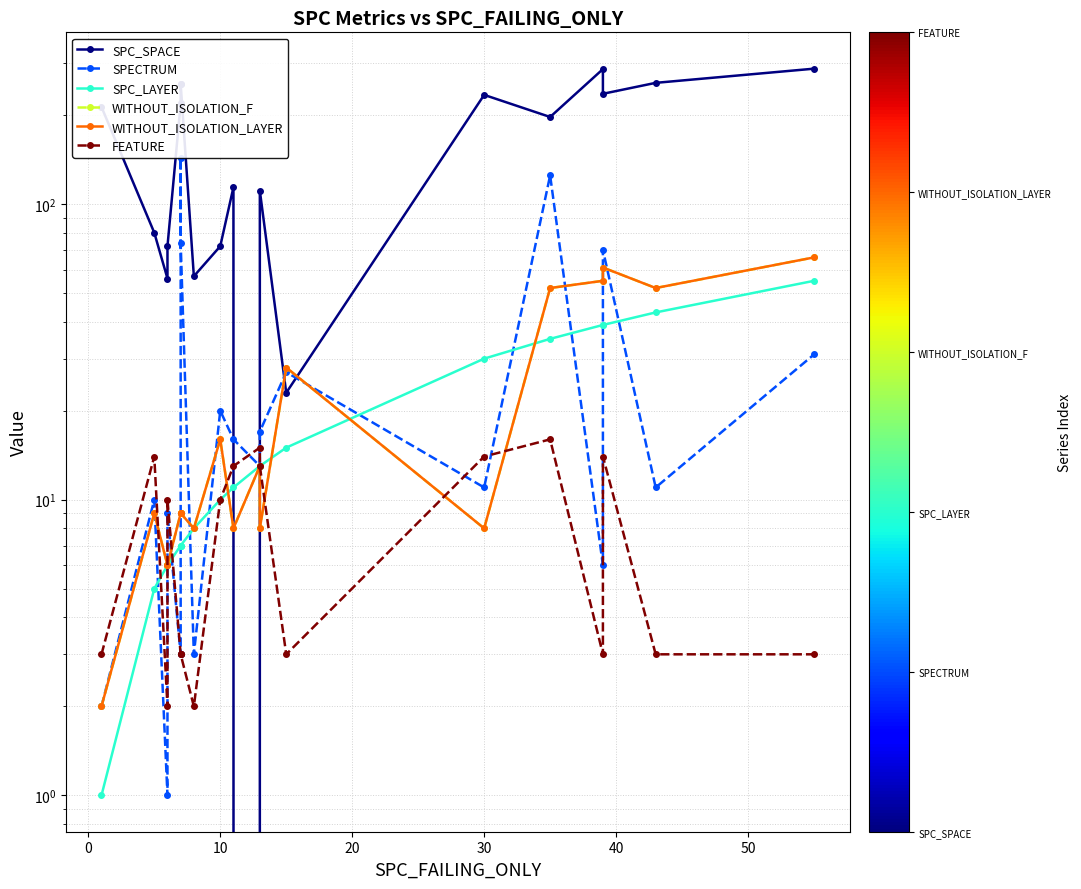

What is the value of the SPC_SPACE point at the 16th from the left?

286